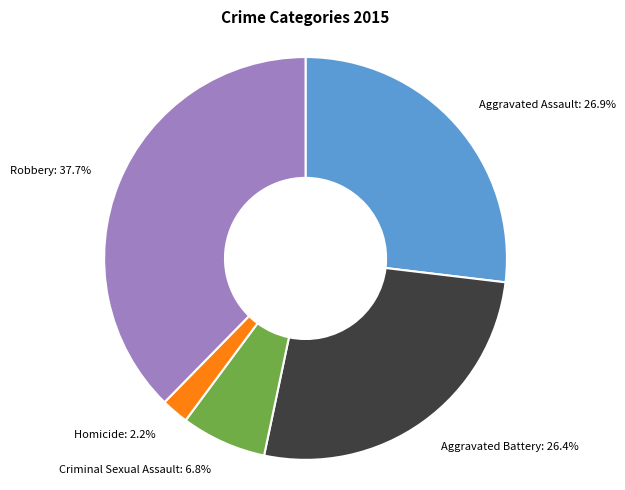

Which has a higher value, Homicide or Aggravated Assault?

Aggravated Assault